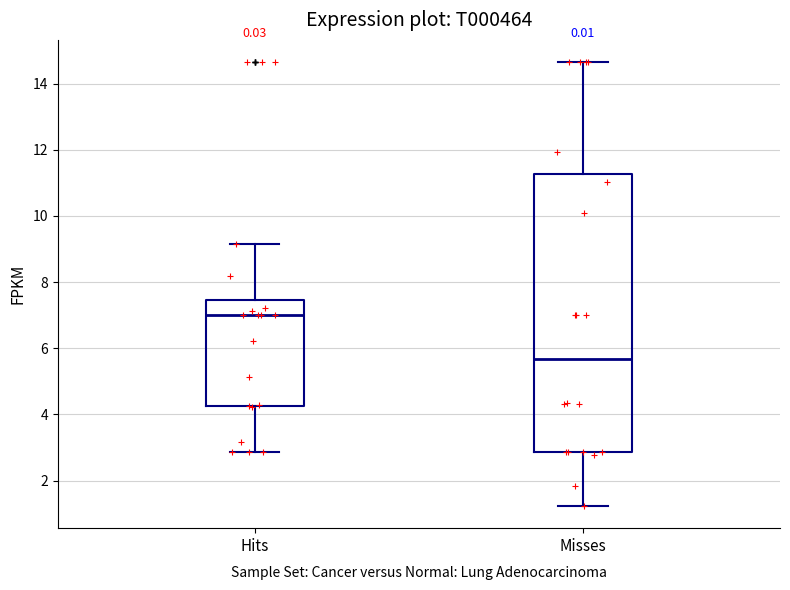

Which box's median line is the lowest?

Misses